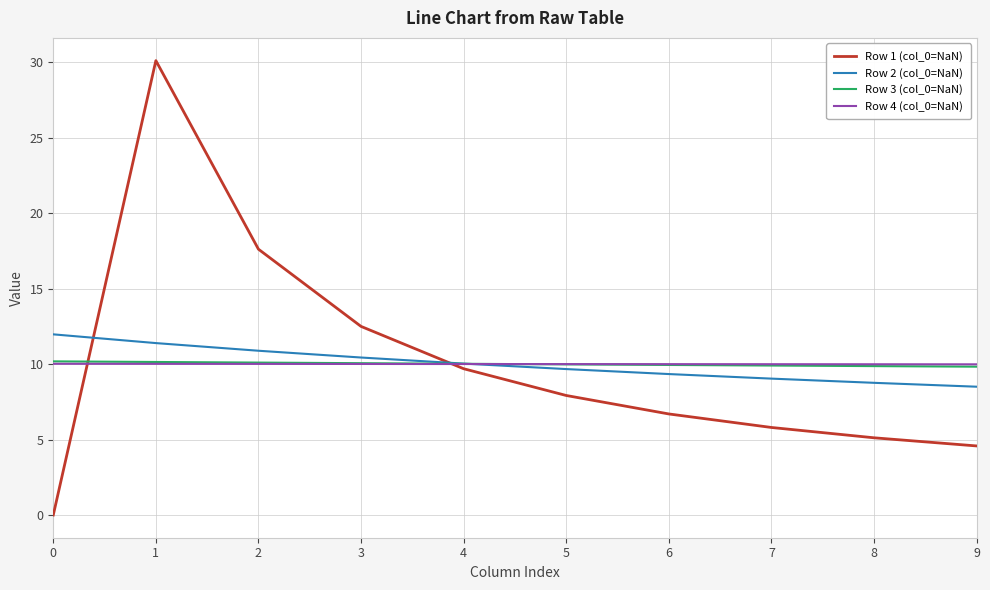

What is the total value across all series at 7?

34.7